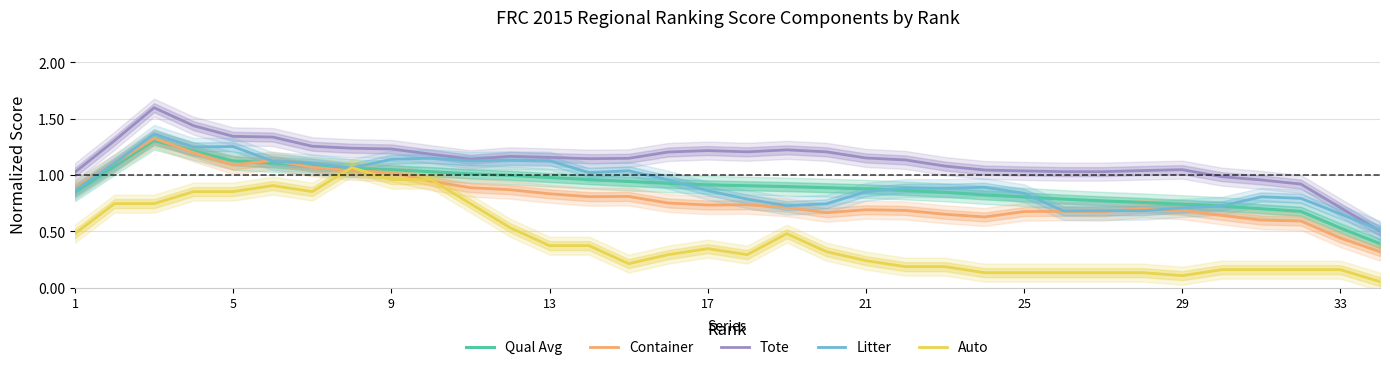

Is it true that Auto equals 0.4 at 21?

False